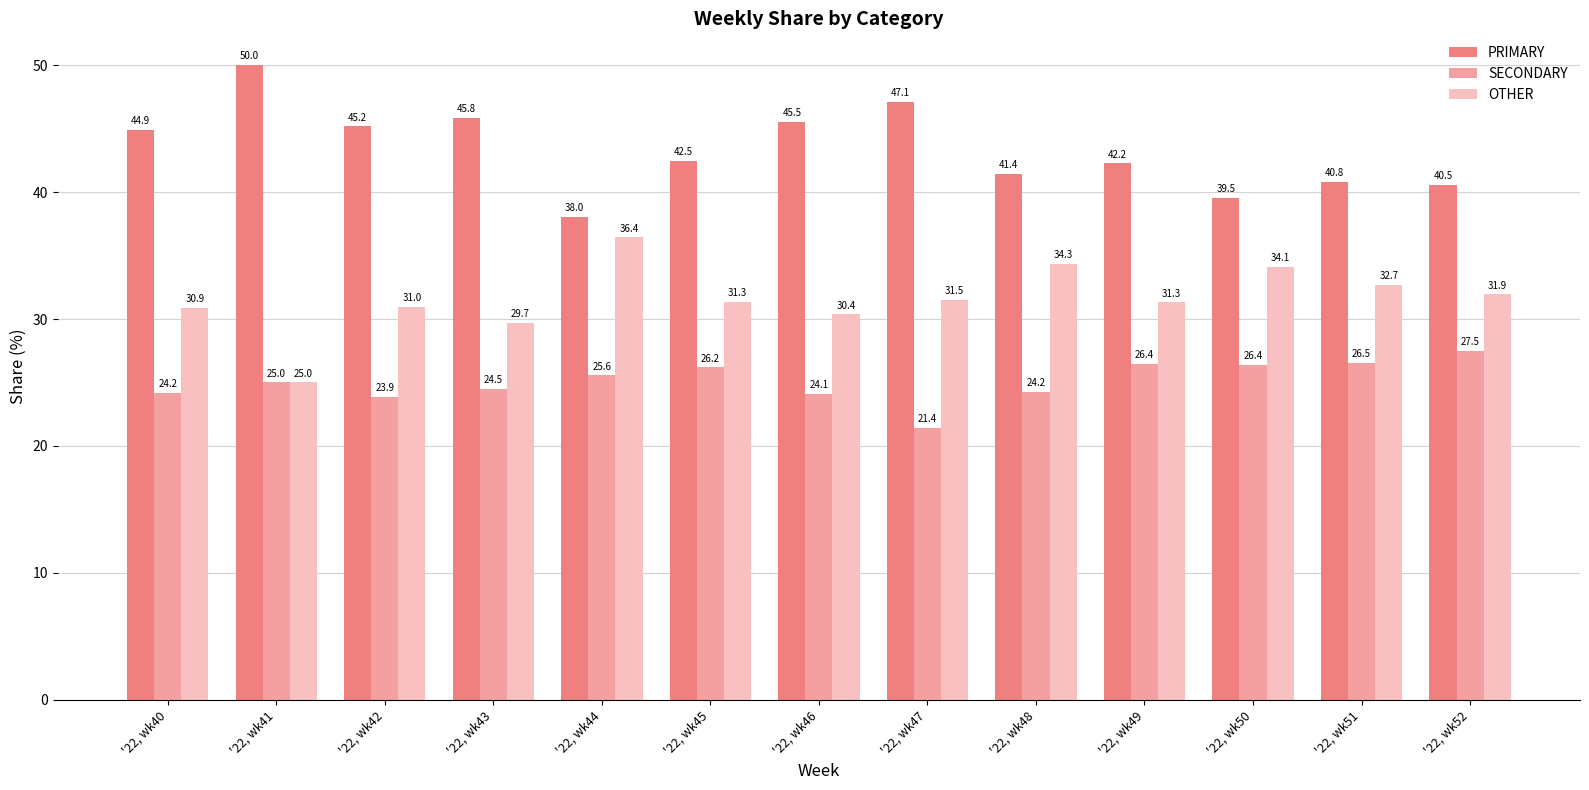

The SECONDARY series shows 26.4 at '22, wk50. True or false?

True